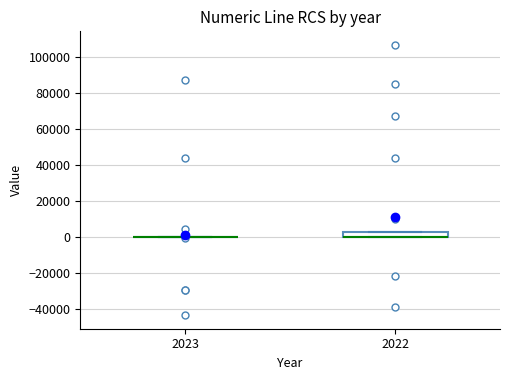

Comparing the boxes themselves (not the whiskers), which one is the tallest?

2022